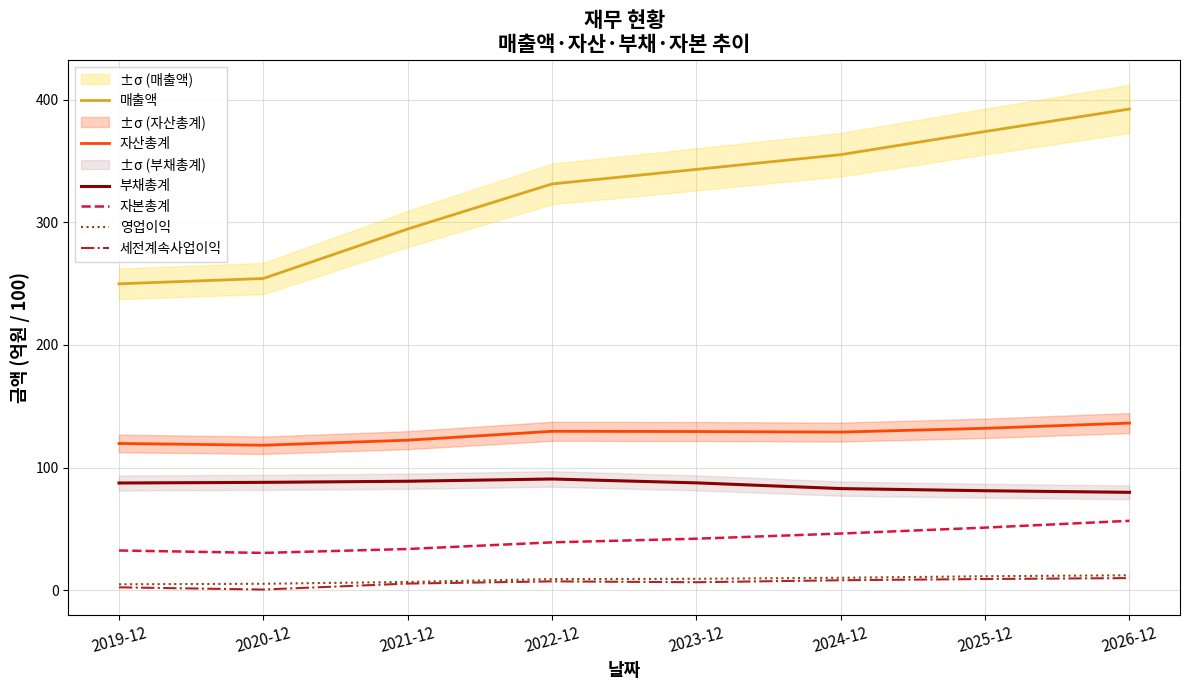

True or false: 세전계속사업이익 and 영업이익 intersect in this chart.

False